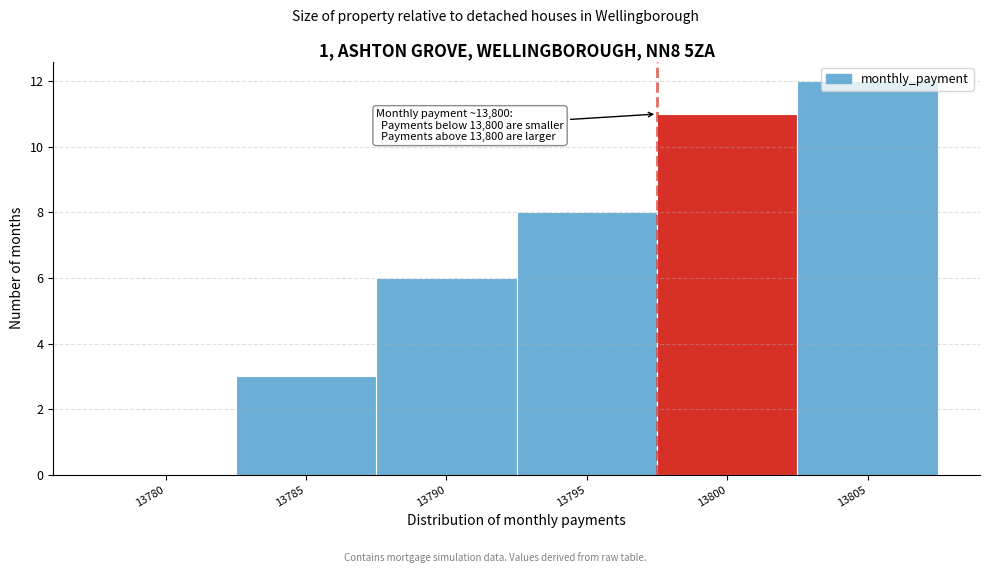

What is the sum of the values at 13795 and 13805?

20